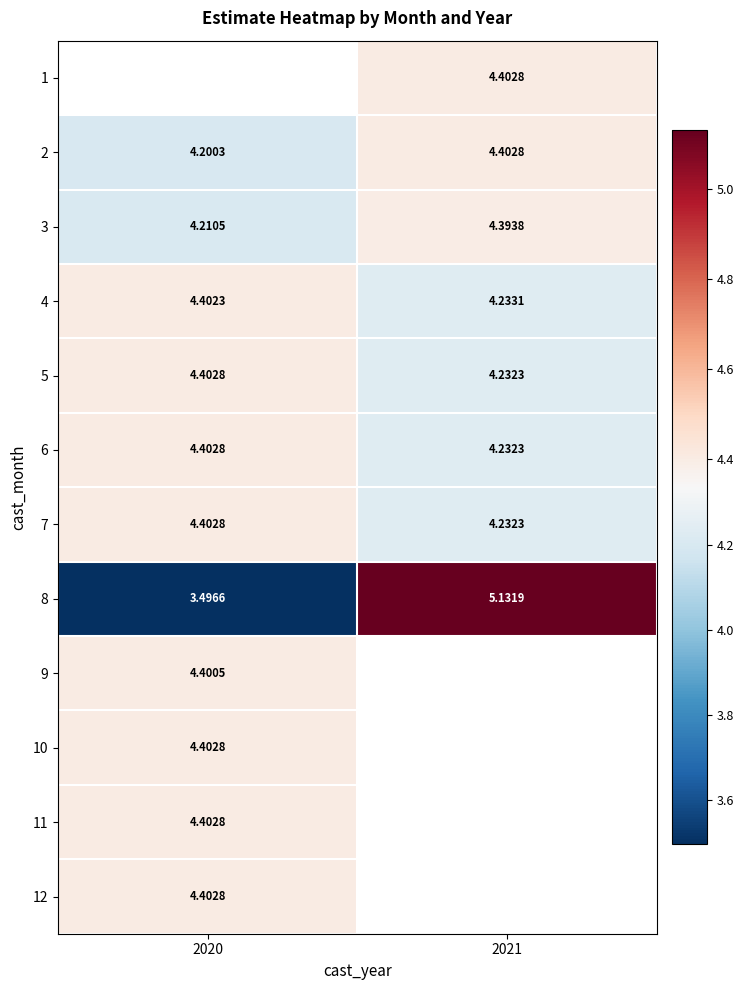

Which category has the highest value in the 8 series?

2021